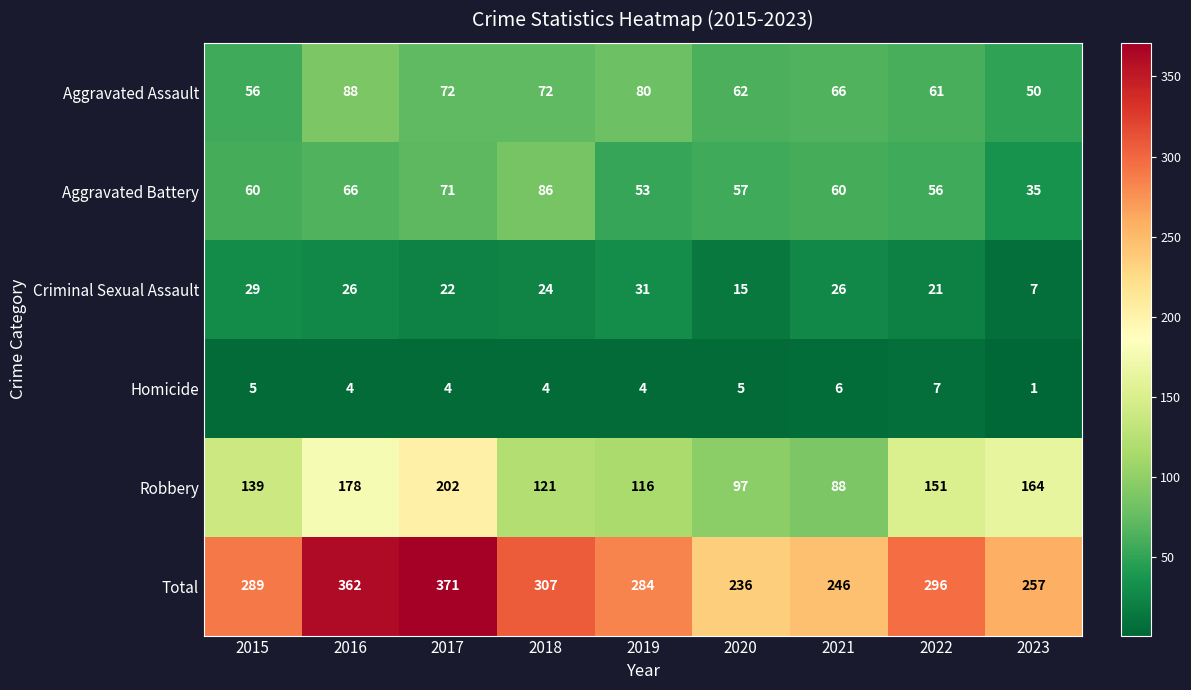

At which category is the sum across all series the highest?

2017